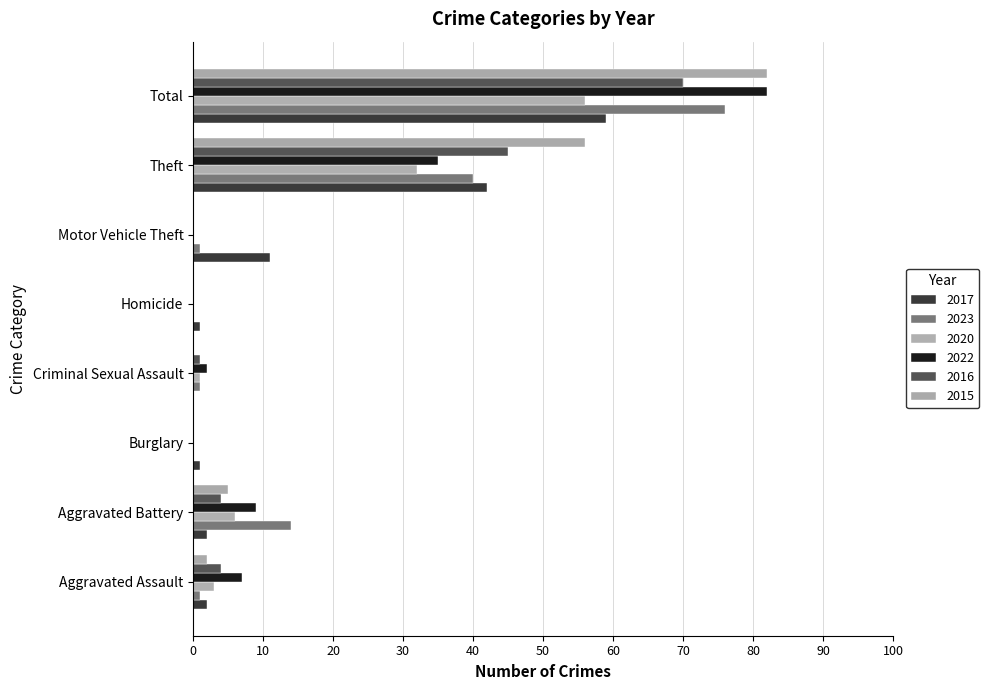

Reading right to left, what are all the values shown in this chart?

2017: Total=59	Theft=42	Motor Vehicle Theft=11	Homicide=1	Criminal Sexual Assault=0	Burglary=1	Aggravated Battery=2	Aggravated Assault=2
2023: Total=76	Theft=40	Motor Vehicle Theft=1	Homicide=0	Criminal Sexual Assault=1	Burglary=0	Aggravated Battery=14	Aggravated Assault=1
2020: Total=56	Theft=32	Motor Vehicle Theft=0	Homicide=0	Criminal Sexual Assault=1	Burglary=0	Aggravated Battery=6	Aggravated Assault=3
2022: Total=82	Theft=35	Motor Vehicle Theft=0	Homicide=0	Criminal Sexual Assault=2	Burglary=0	Aggravated Battery=9	Aggravated Assault=7
2016: Total=70	Theft=45	Motor Vehicle Theft=0	Homicide=0	Criminal Sexual Assault=1	Burglary=0	Aggravated Battery=4	Aggravated Assault=4
2015: Total=82	Theft=56	Motor Vehicle Theft=0	Homicide=0	Criminal Sexual Assault=0	Burglary=0	Aggravated Battery=5	Aggravated Assault=2